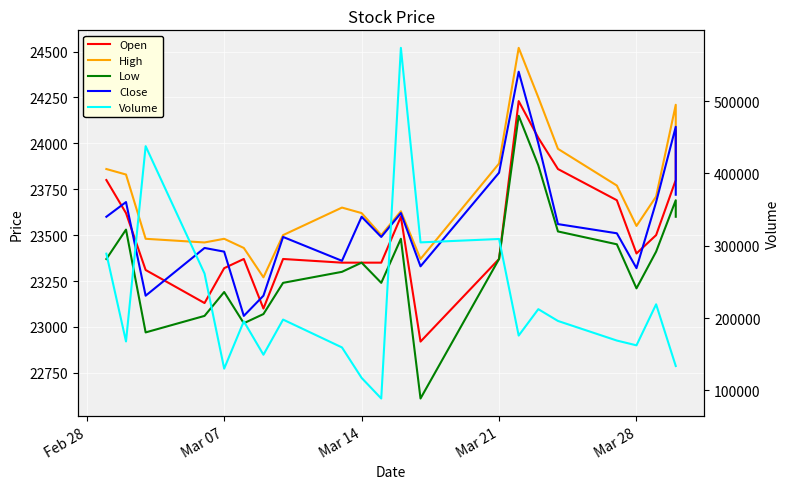

Which series has the largest total across all categories?

Volume